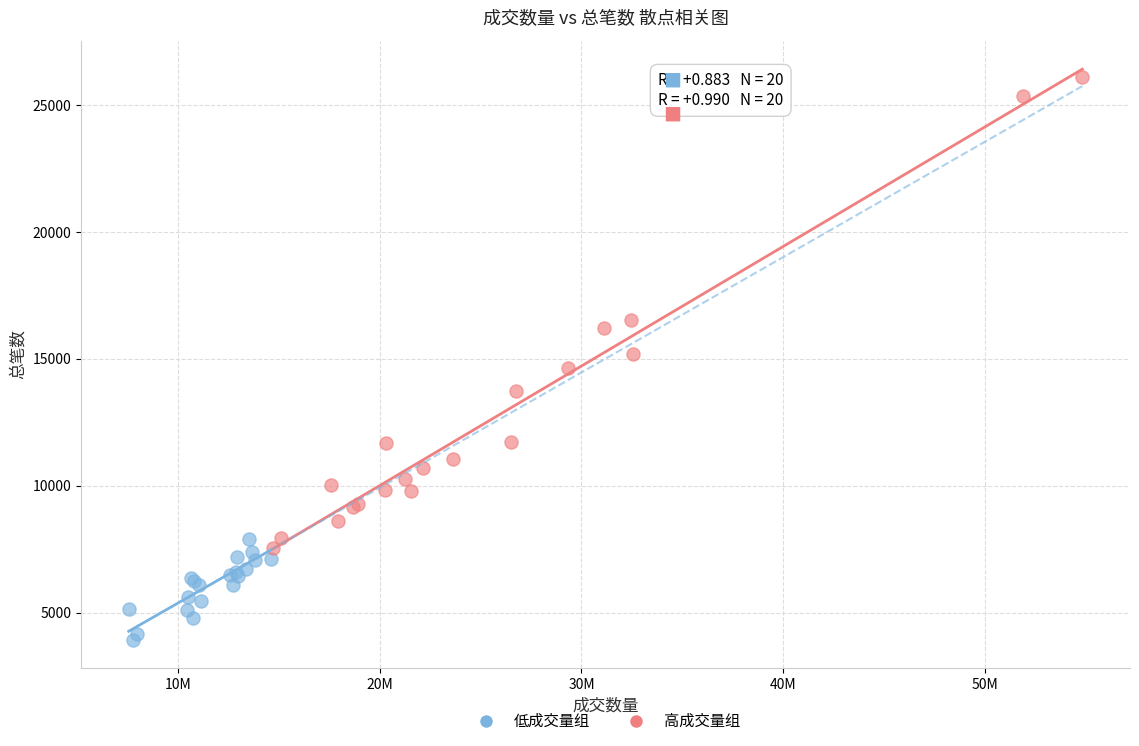

What are all the series names shown in the legend?

低成交量组, 高成交量组